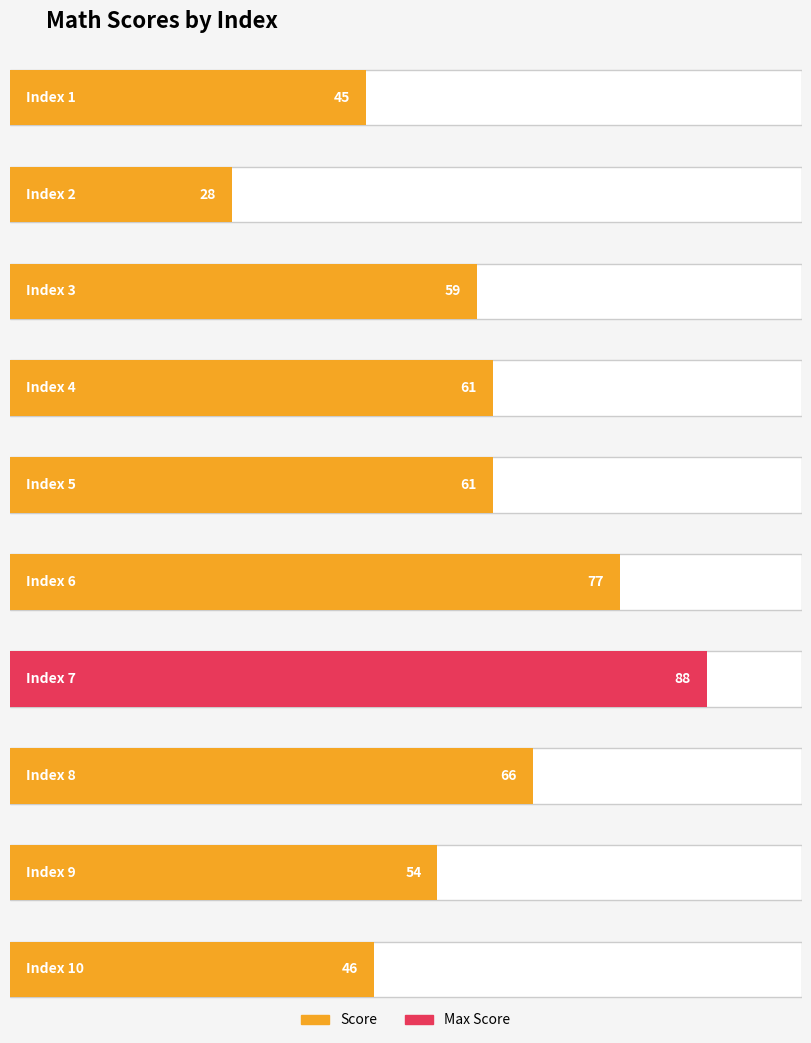

What is the sum of the values at 8 and 6?

143